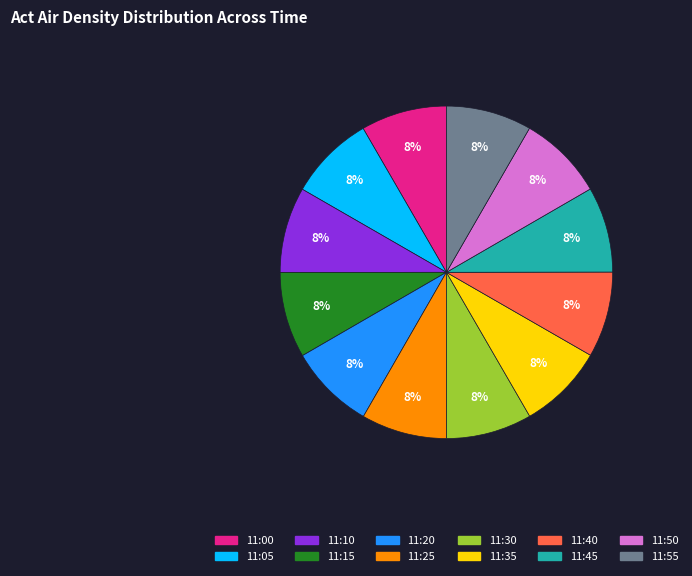

Combined, do 11:25 and 11:00 account for over 50%?

No